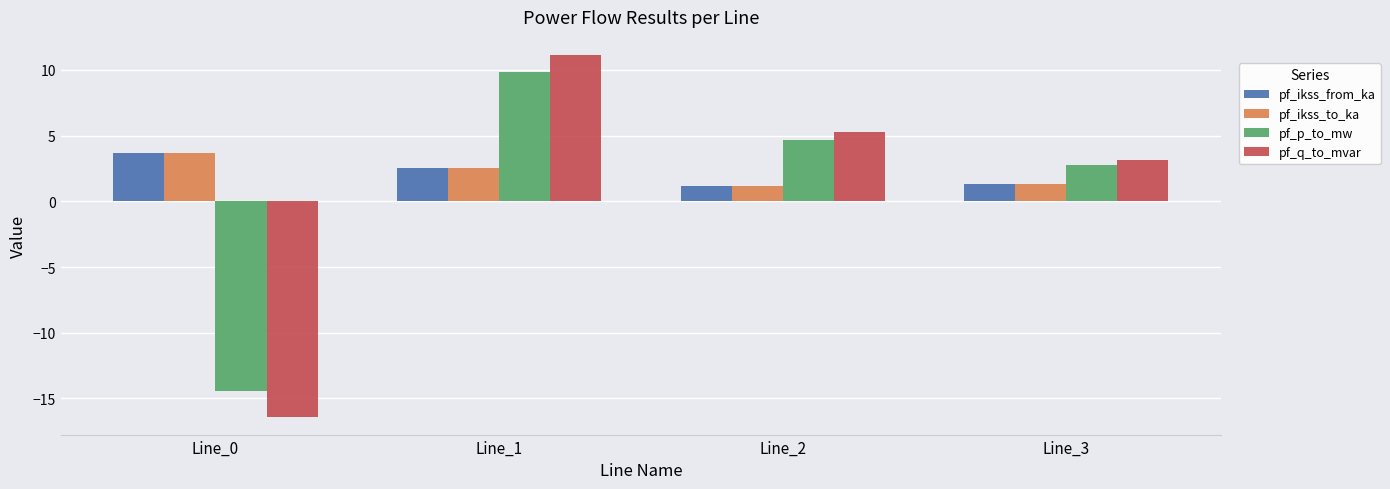

Rank the categories by pf_p_to_mw value from highest to lowest.

Line_1, Line_2, Line_3, Line_0